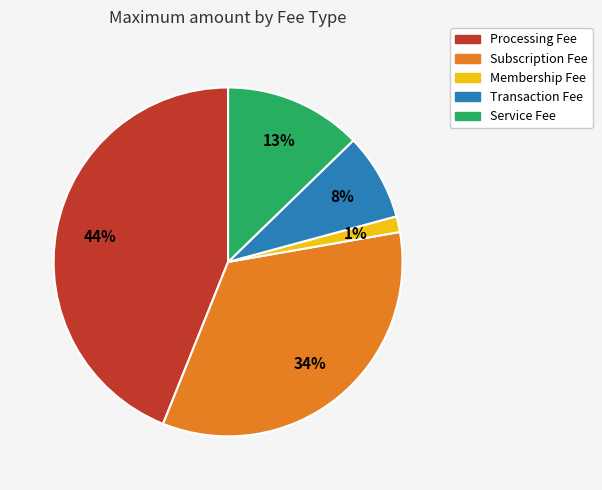

How many slices are in this pie chart?

5